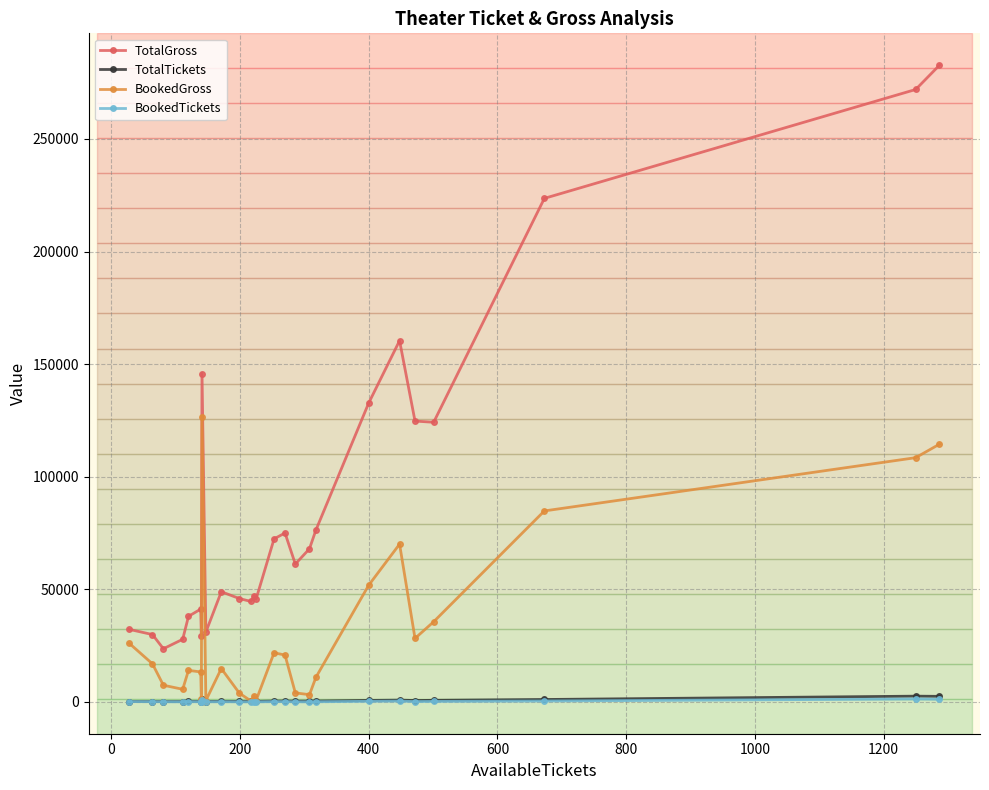

True or false: BookedTickets has more than 2 points higher than both neighbors.

True